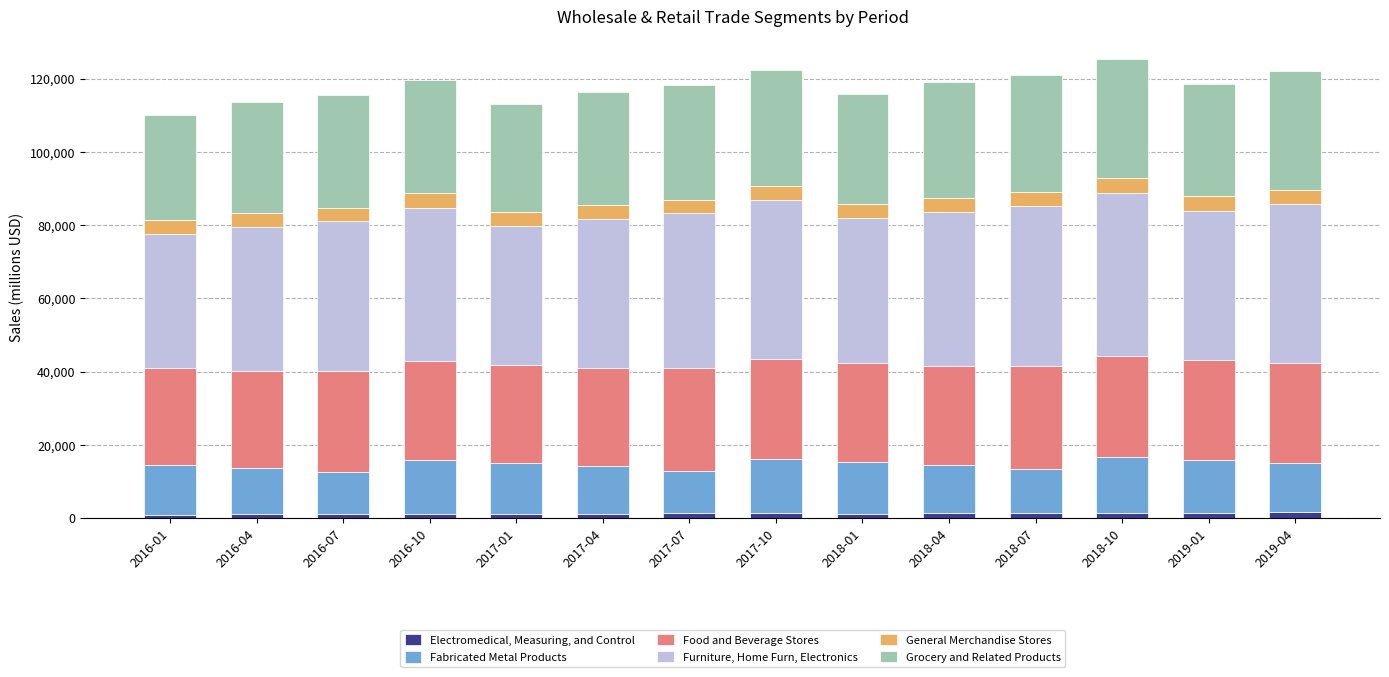

At how many categories does at least one series exceed 28855?

14